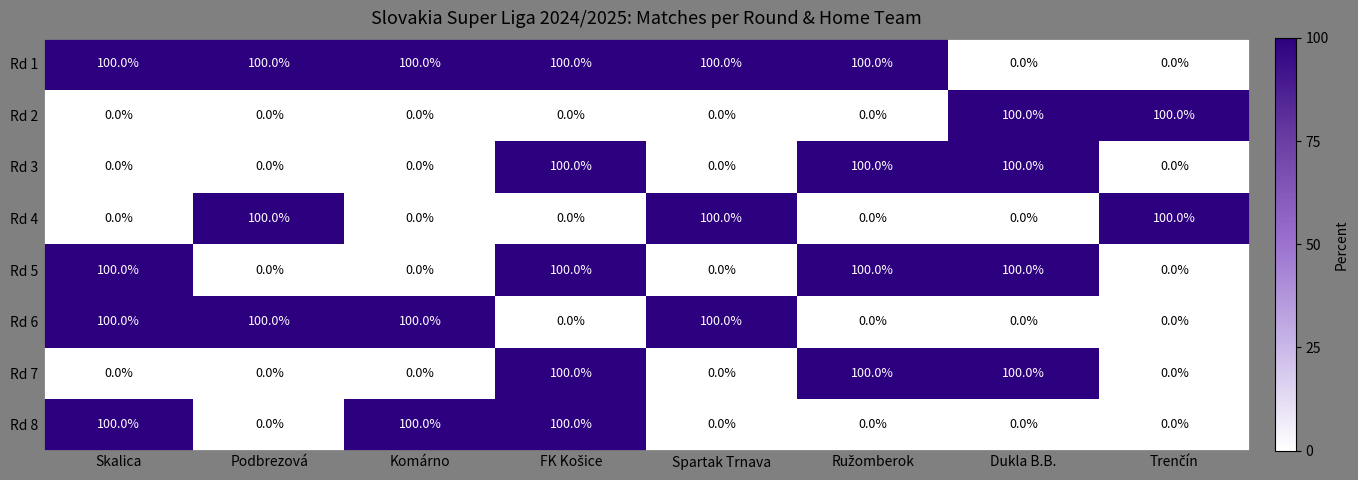

What is the sum of all Rd 8 values?

300